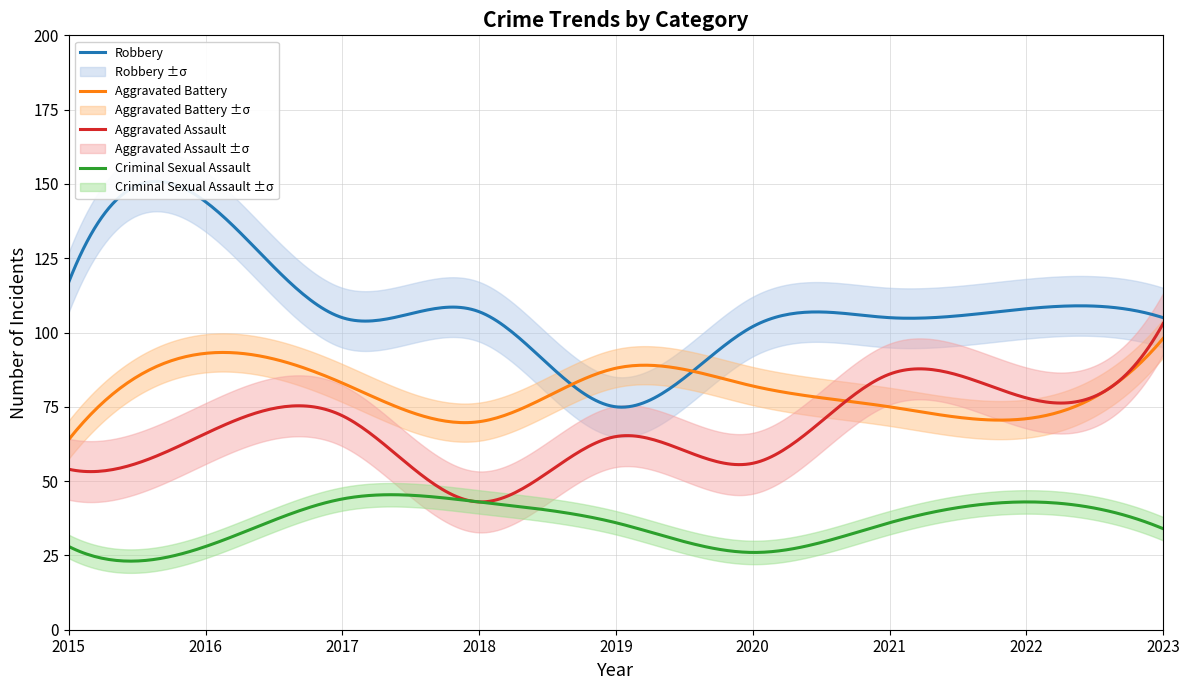

True or false: Aggravated Assault and Robbery cross at least once.

False